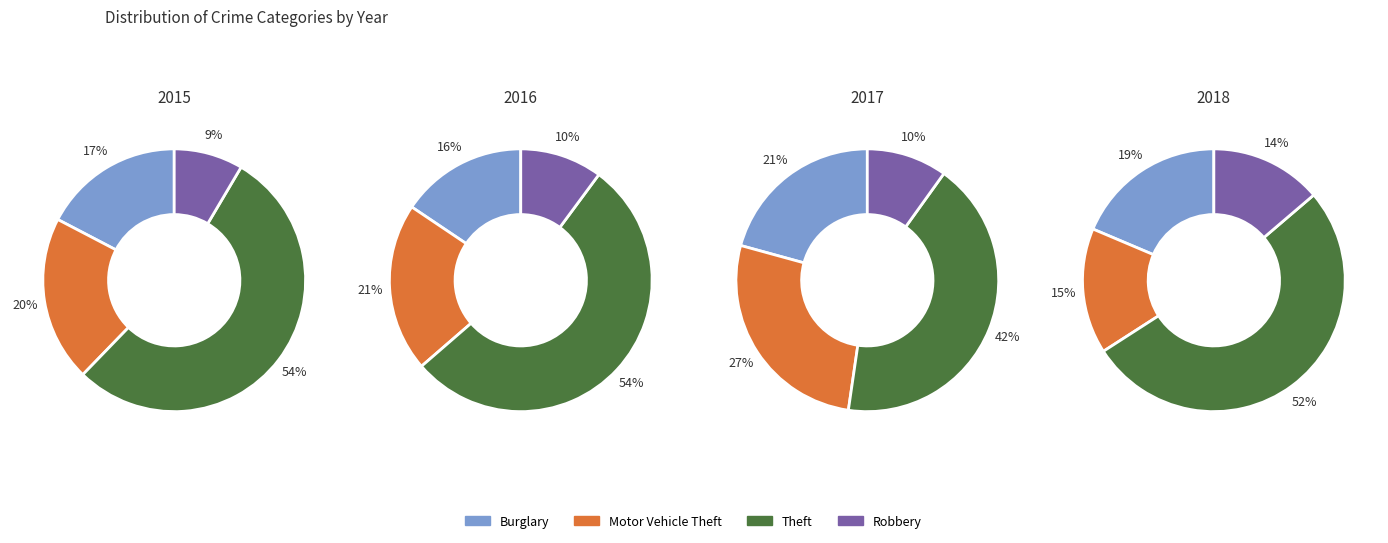

To the nearest percent, what is the average slice percentage?

25%